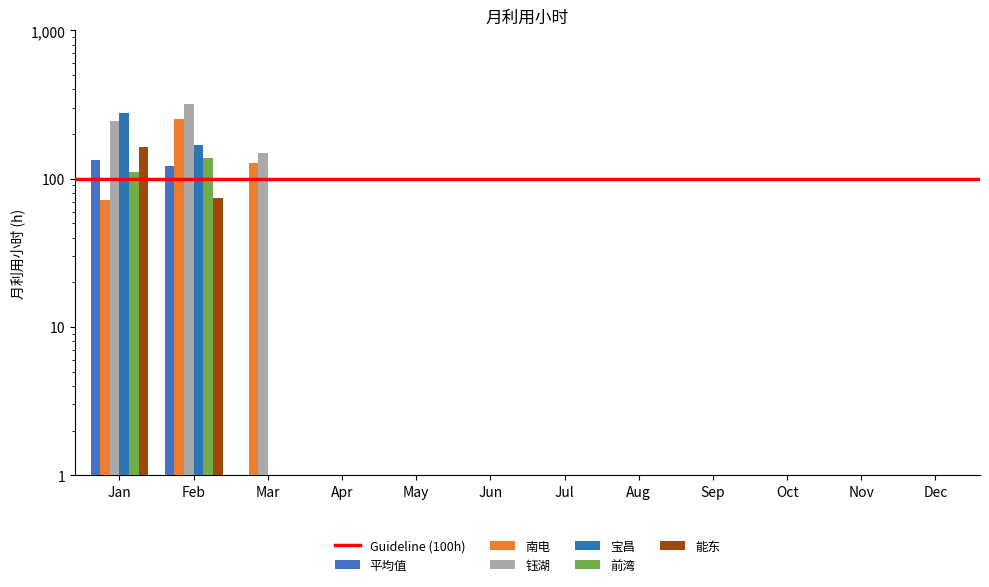

What is the total value across all series at Mar?

275.5